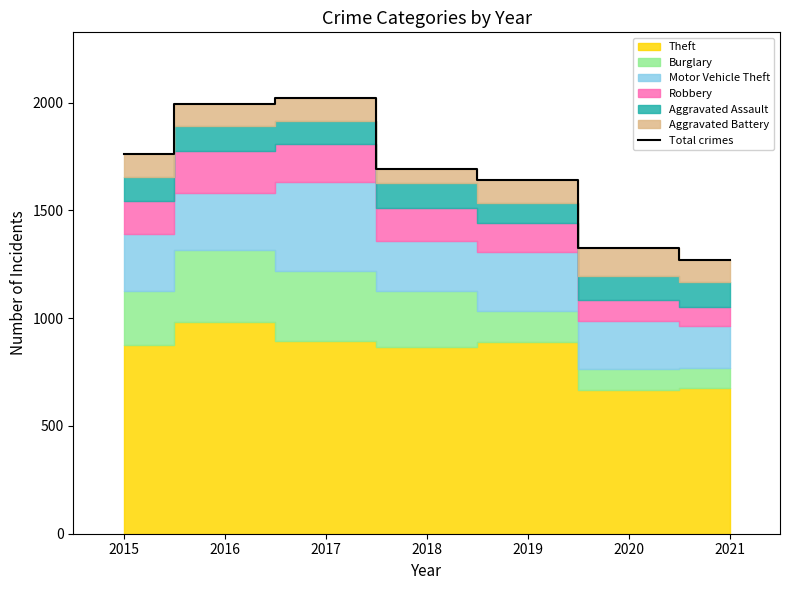

The Total crimes series shows 1097 at 2015. True or false?

False